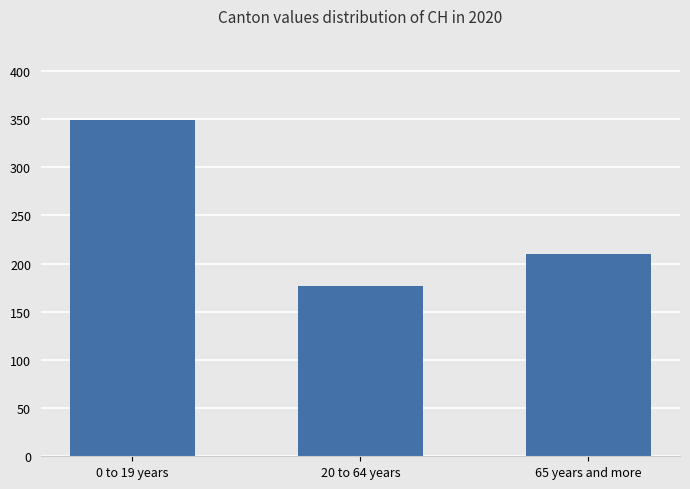

Reading right to left, list all the values displayed in this chart.

65 years and more=210	20 to 64 years=177	0 to 19 years=349